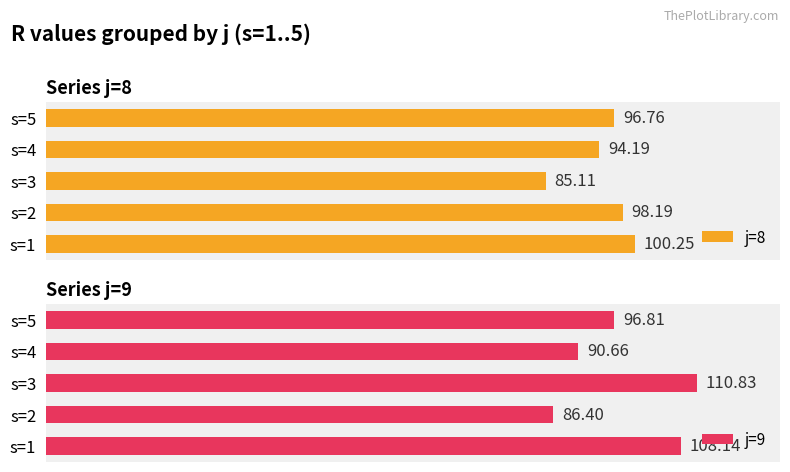

Reading left to right, transcribe all the data shown in this chart.

j=8: 100.2	98.2	85.1	94.2	96.8
j=9: 108.1	86.4	110.8	90.7	96.8